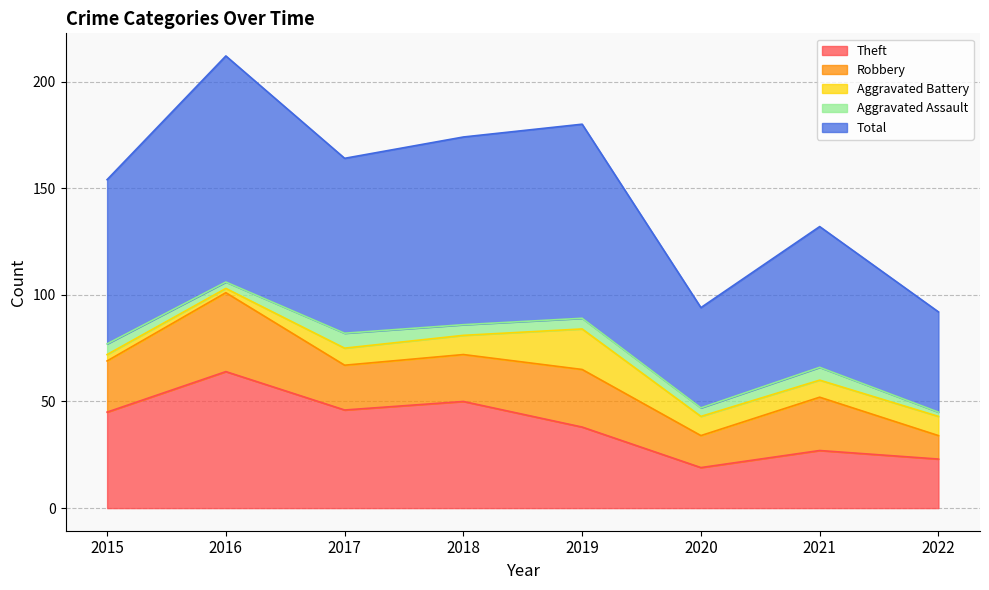

Reading left to right, transcribe all the data shown in this chart.

Theft: 45	64	46	50	38	19	27	23
Robbery: 24	37	21	22	27	15	25	11
Aggravated Battery: 3	2	8	9	19	9	8	9
Aggravated Assault: 5	3	7	5	5	4	6	2
Total: 77	106	82	88	91	47	66	47